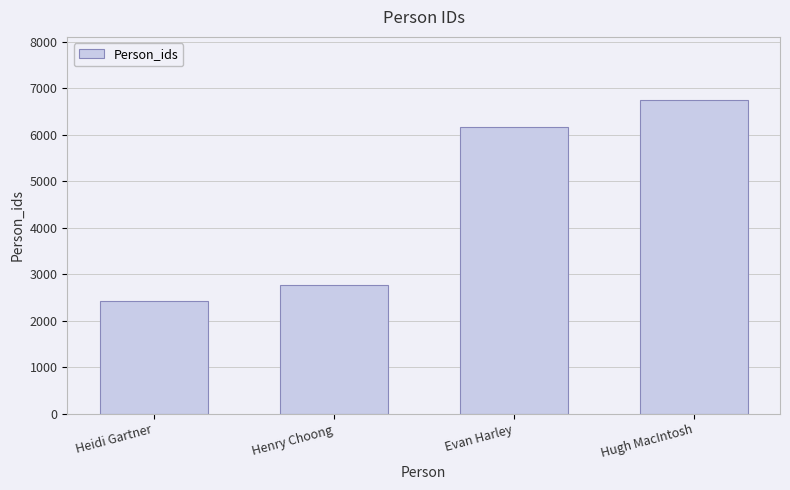

The value at Henry Choong is 2767. True or false?

True